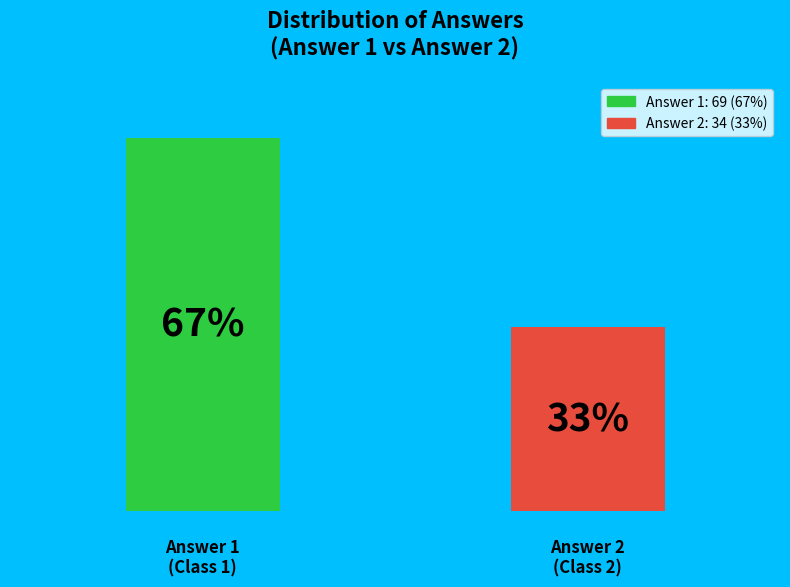

Are the bars horizontal?

No